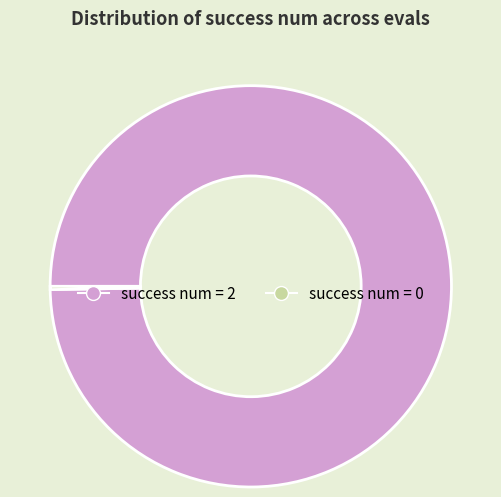

Does any single category account for the majority?

Yes